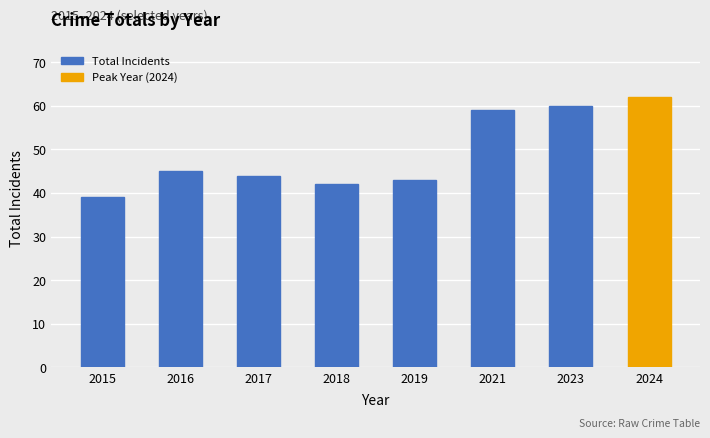

What is the change in value from 2019 to 2021?

+16